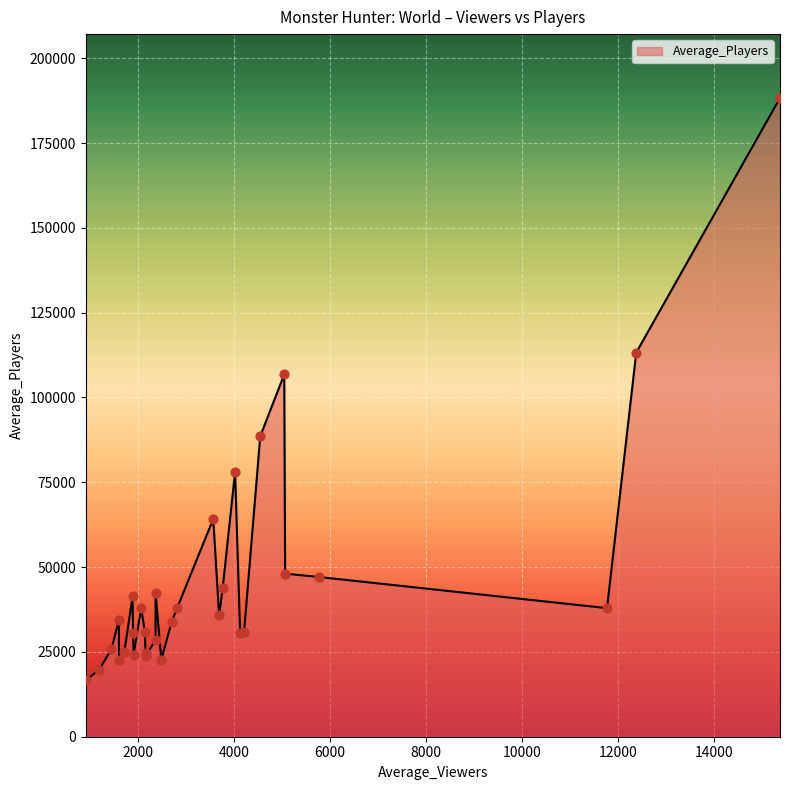

What is the minimum value shown in the chart?

16683.5